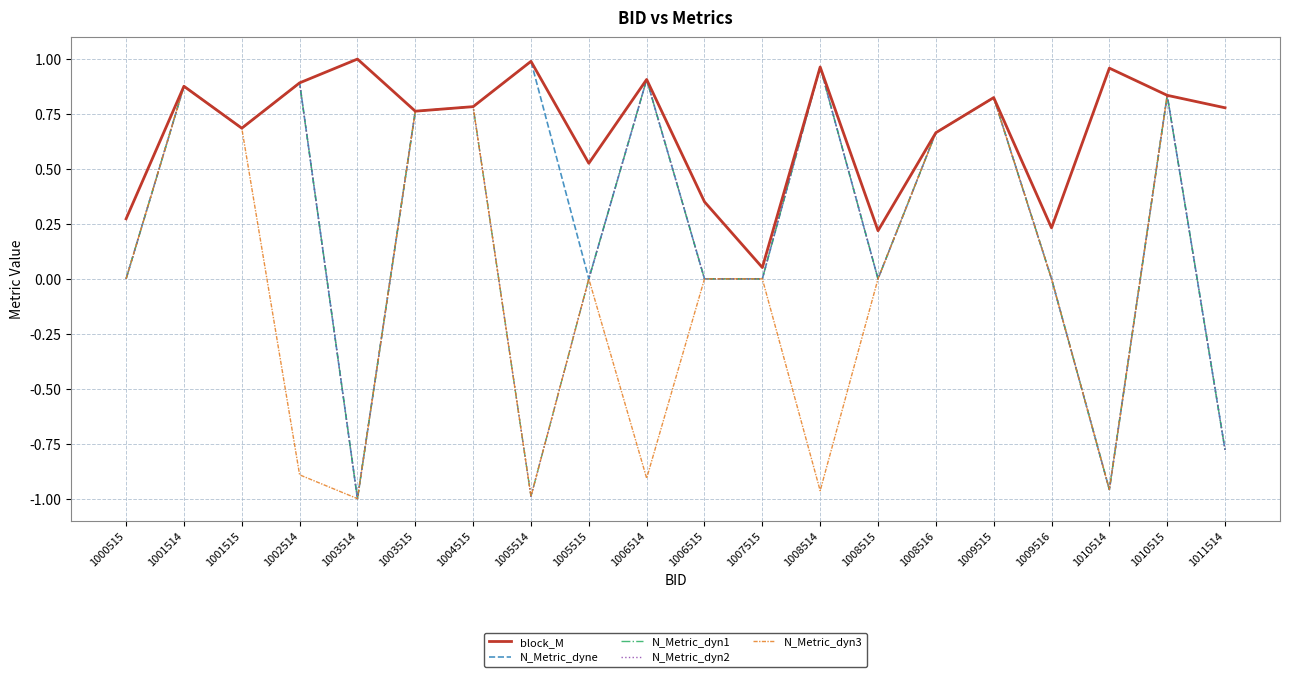

Which category has the lowest value across all series?

1003514